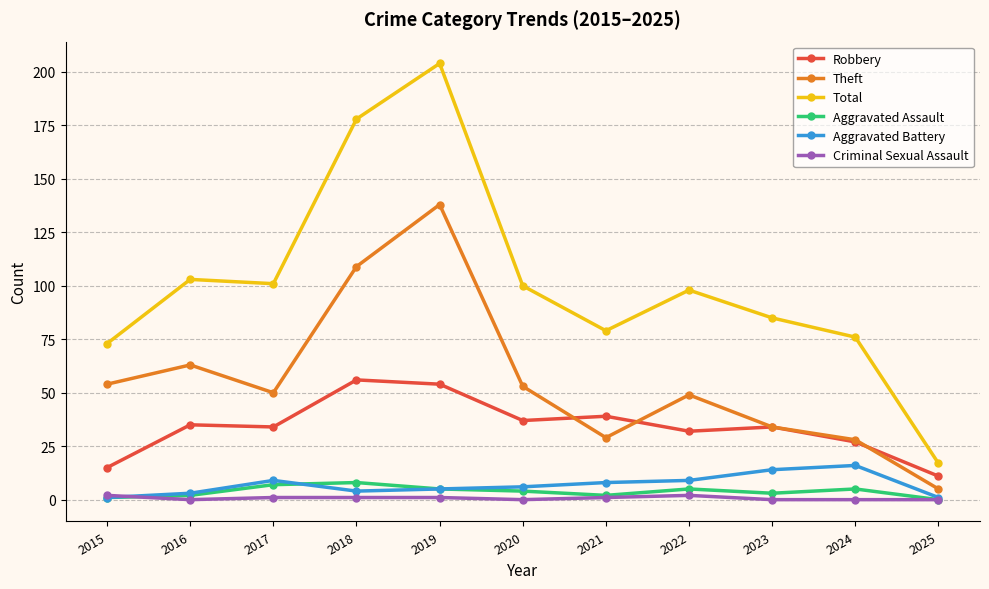

Which series has the widest spread of values?

Total